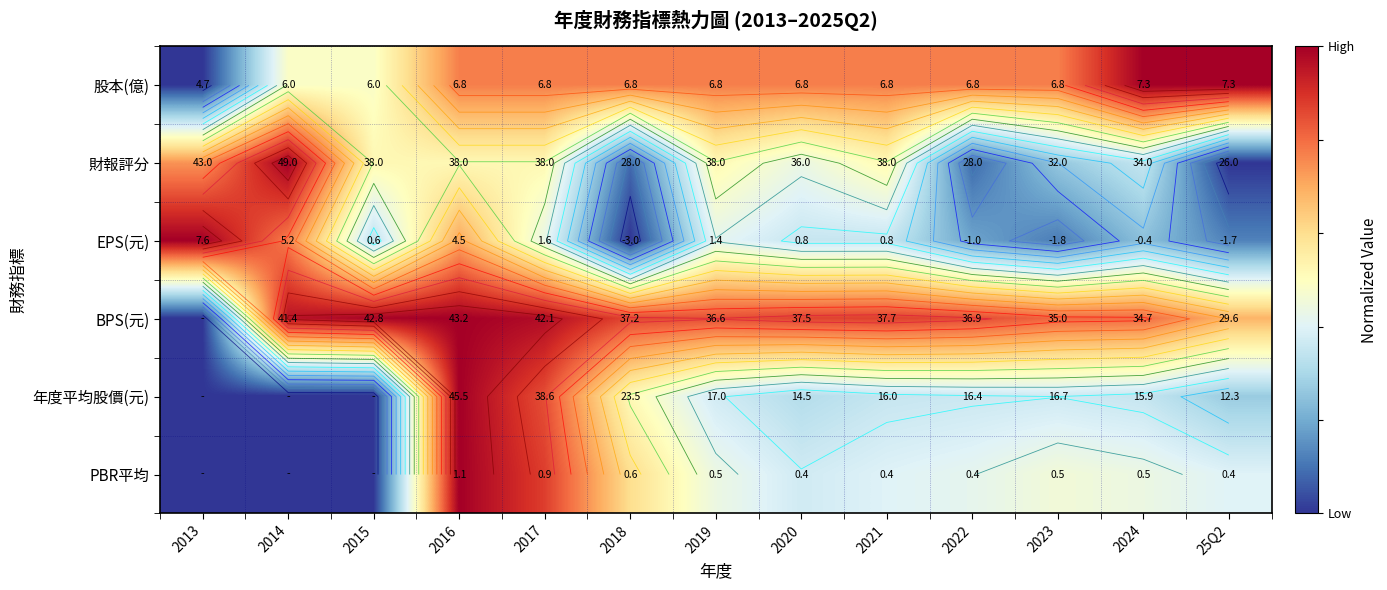

The value of 年度平均股價(元) at 2015 is 0.0. True or false?

True